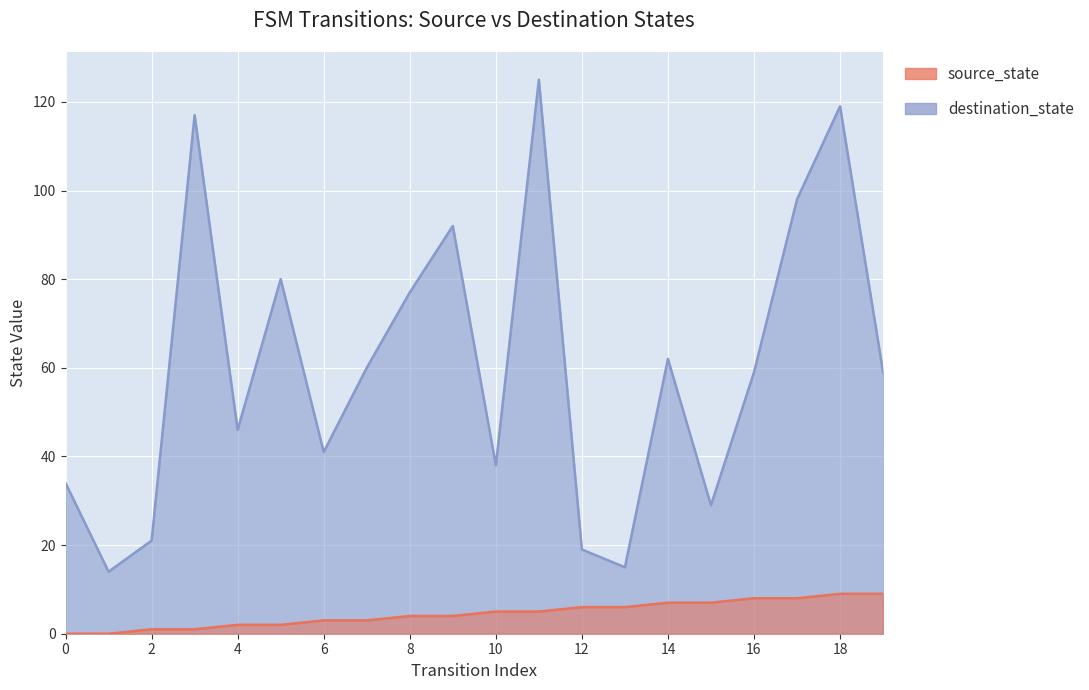

List the series in order of their peak value, highest first.

destination_state, source_state